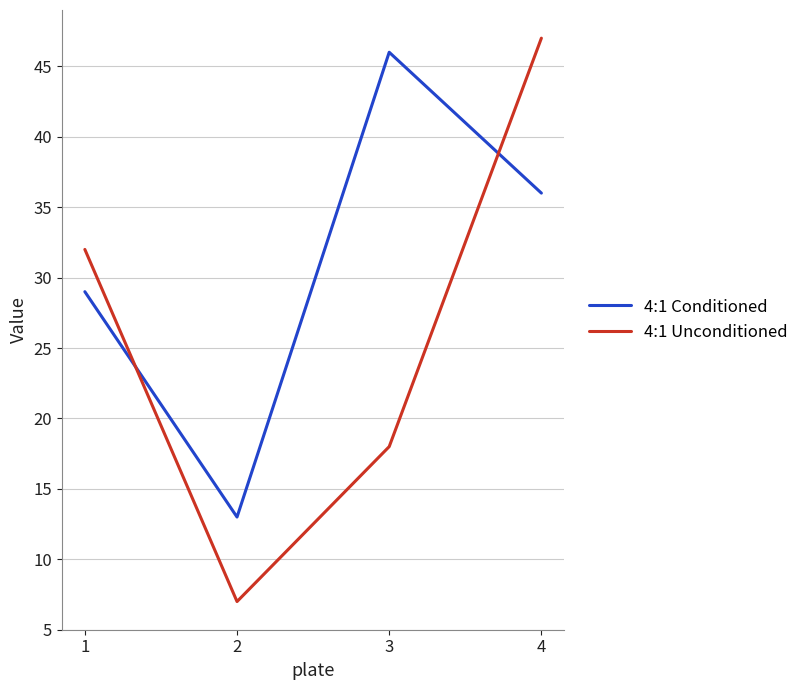

True or false: 4:1 Unconditioned has more than 2 points higher than both neighbors.

False